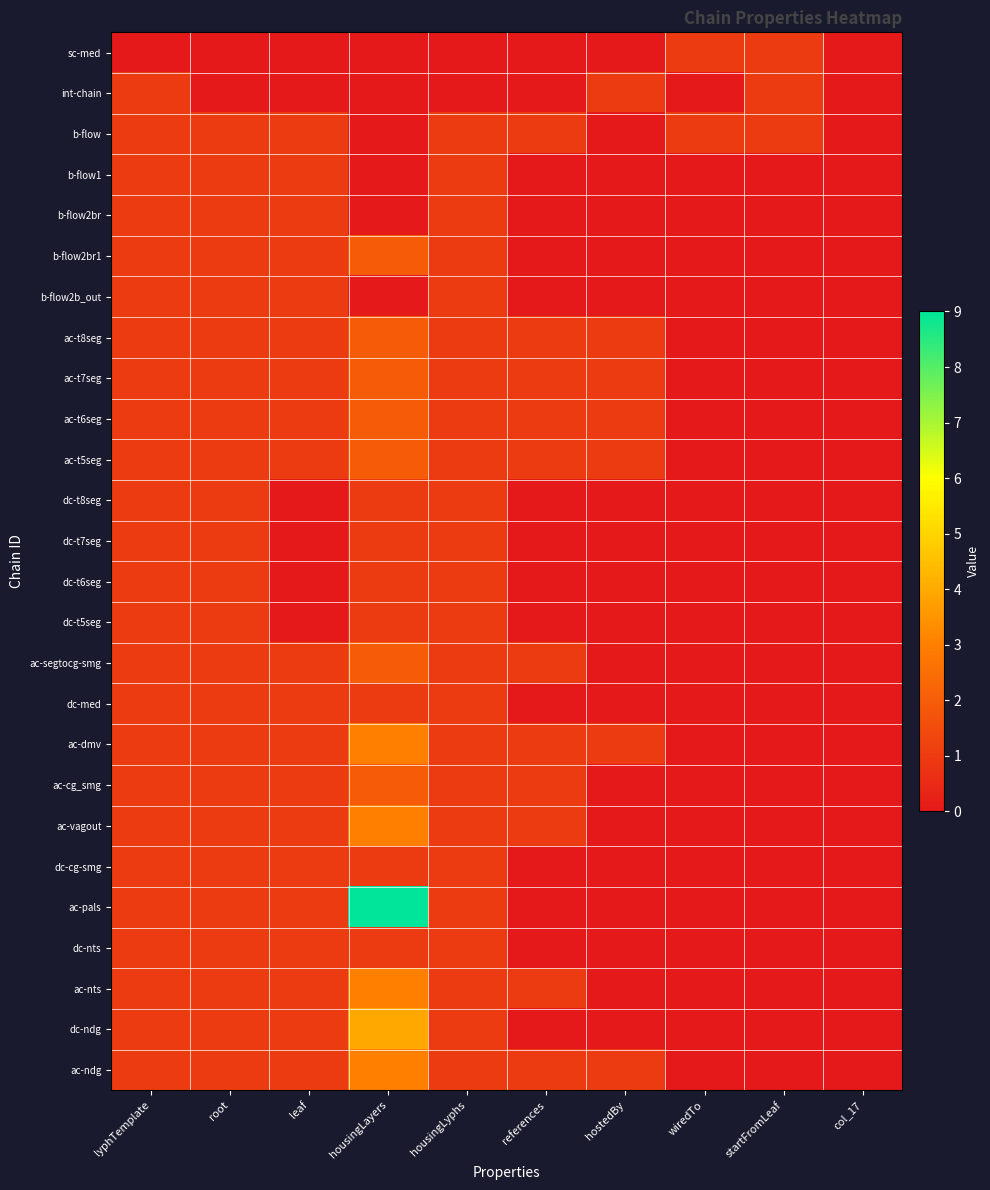

What is the total value across all series at references?

11